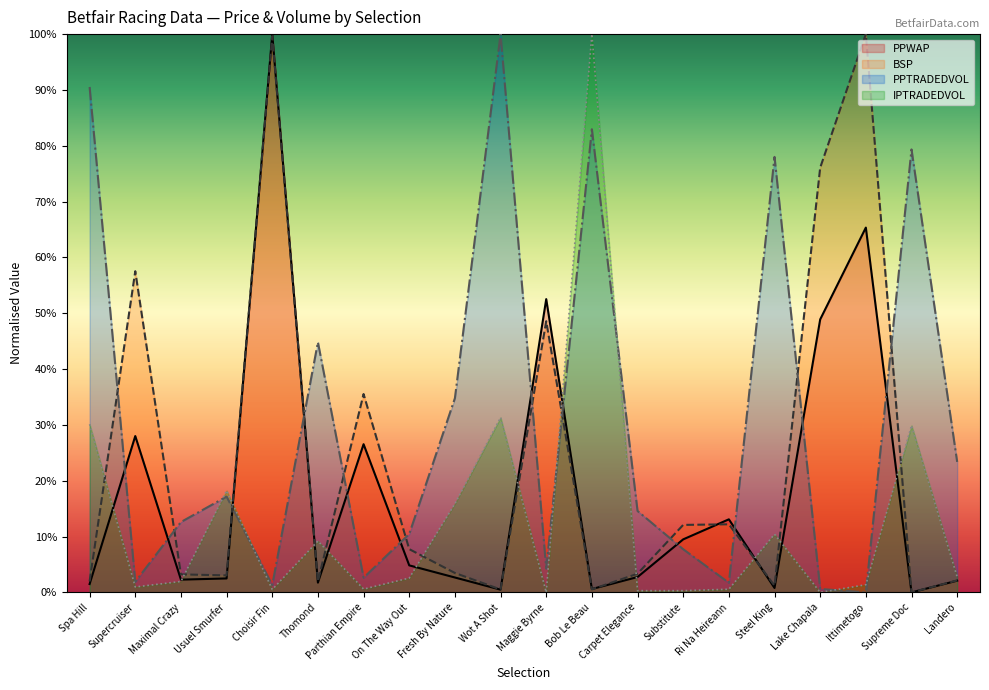

List the series in order of their overall mean, highest first.

PPTRADEDVOL line, BSP line, PPWAP line, IPTRADEDVOL line